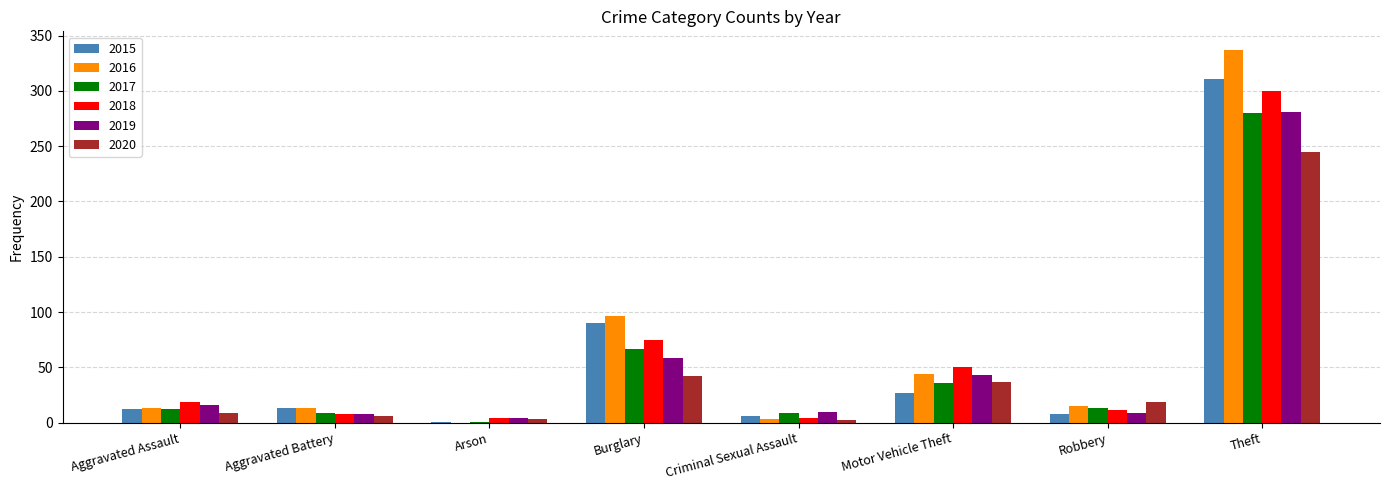

At which category is the sum across all series the highest?

Theft